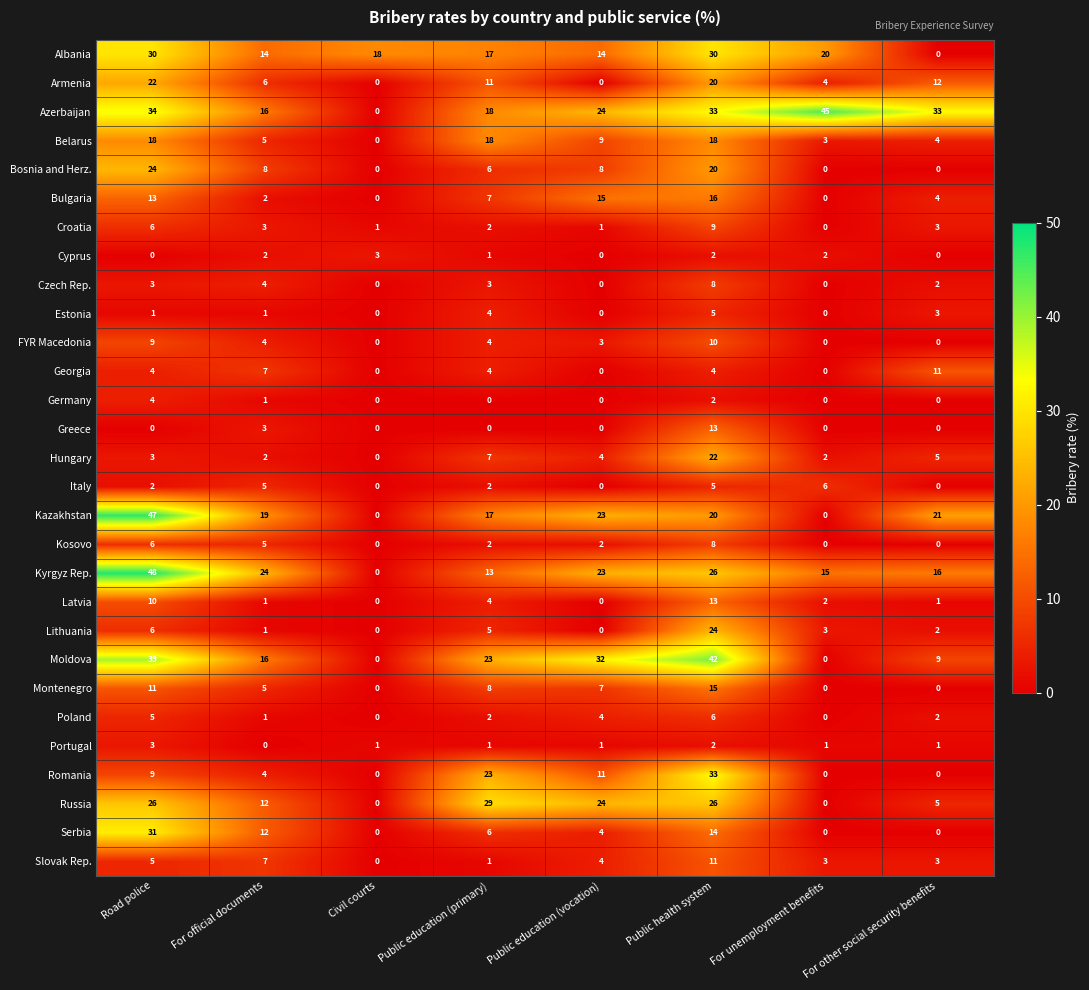

At which category is the sum across all series the highest?

Public health system